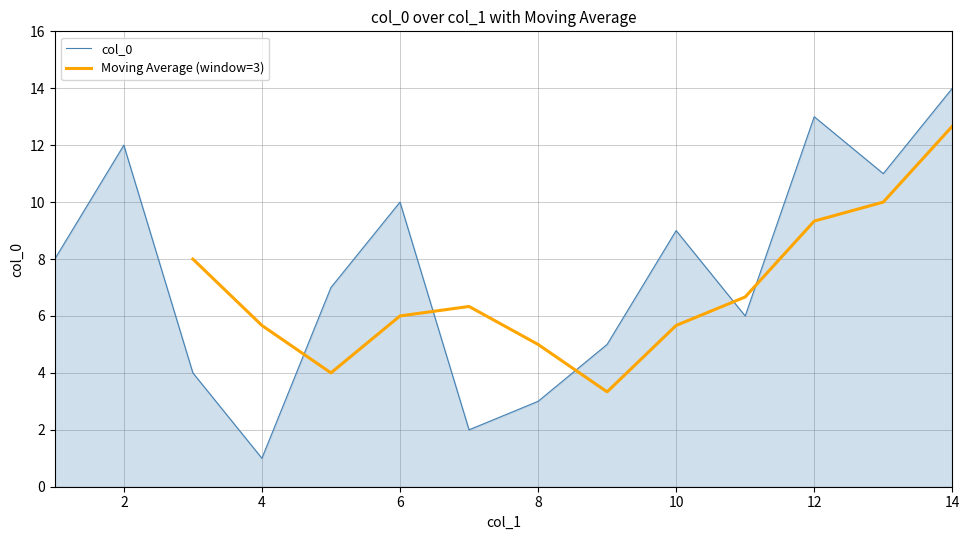

Reading left to right, list all the values displayed in this chart.

1=8	2=12	3=4	4=1	5=7	6=10	7=2	8=3	9=5	10=9	11=6	12=13	13=11	14=14